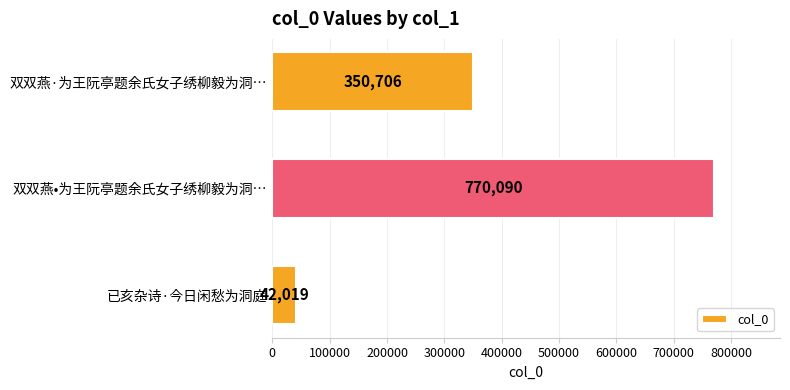

Count the number of categories in the chart.

3